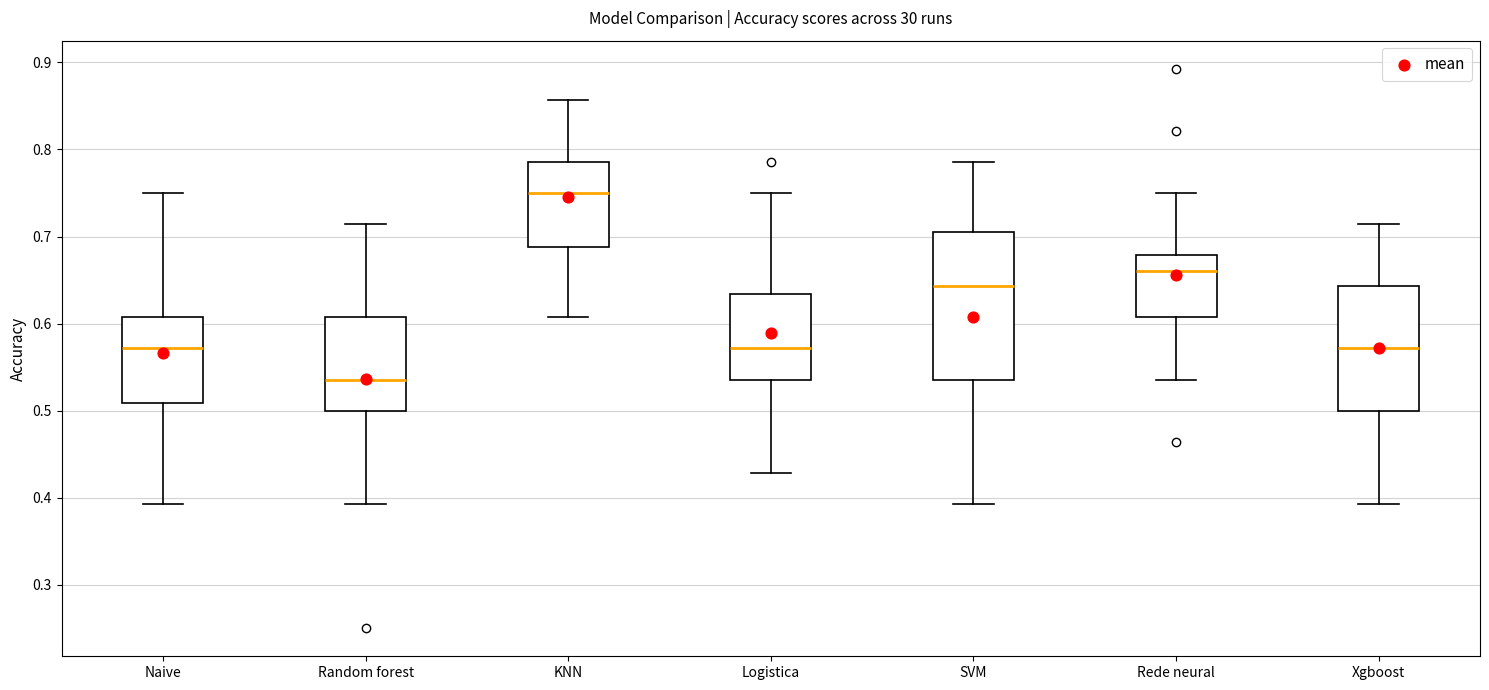

Reading left to right, transcribe this box plot: for each box, give where its median line is, the range the box spans, and where its two whiskers end, as read against the y-axis. The values are not printed on the chart, so give them approximately, as read against the axis.

Naive: median 0.57, box 0.51 to 0.61, whiskers 0.39 to 0.75
Random forest: median 0.54, box 0.50 to 0.61, whiskers 0.39 to 0.71
KNN: median 0.75, box 0.69 to 0.79, whiskers 0.61 to 0.86
Logistica: median 0.57, box 0.54 to 0.63, whiskers 0.43 to 0.75
SVM: median 0.64, box 0.54 to 0.71, whiskers 0.39 to 0.79
Rede neural: median 0.66, box 0.61 to 0.68, whiskers 0.54 to 0.75
Xgboost: median 0.57, box 0.50 to 0.64, whiskers 0.39 to 0.71